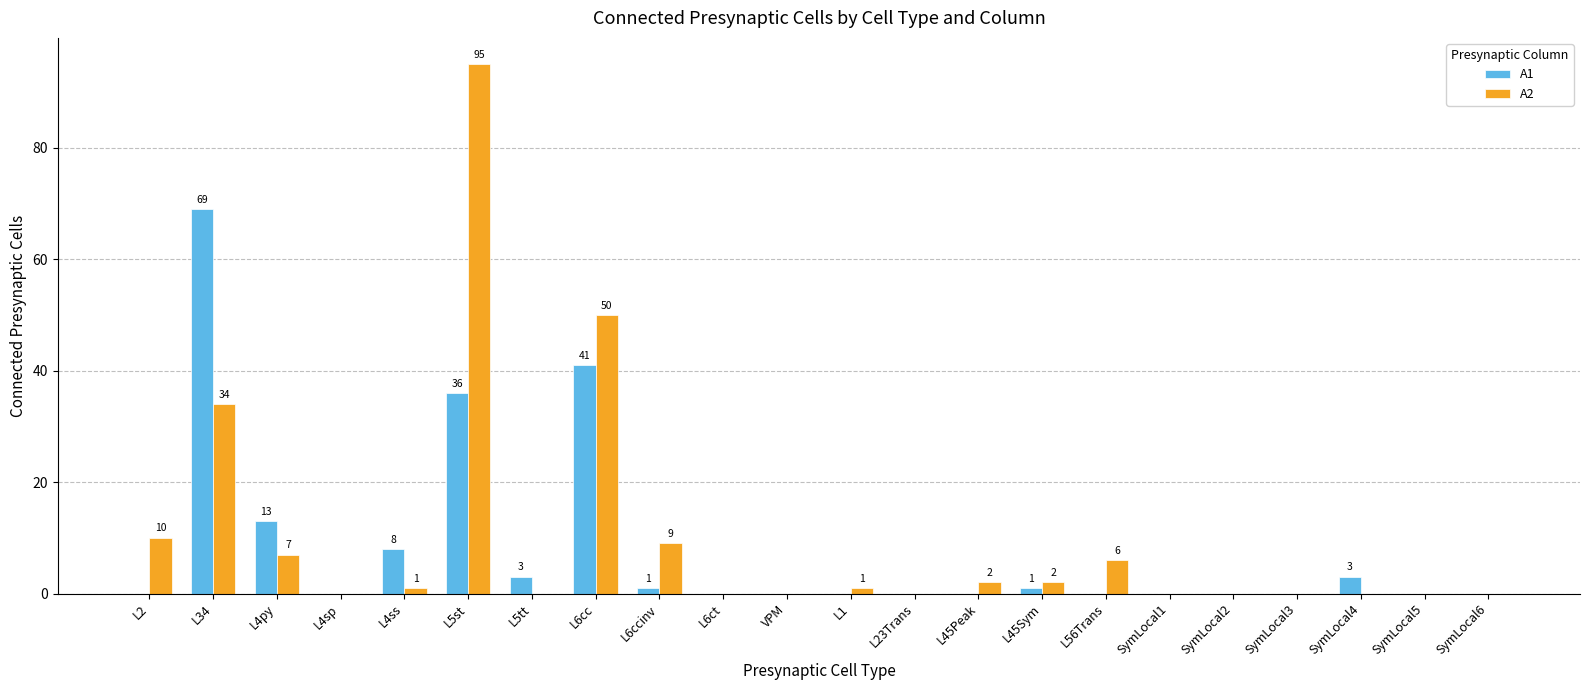

Reading left to right, transcribe all the data shown in this chart.

A1: 0	69	13	0	8	36	3	41	1	0	0	0	0	0	1	0	0	0	0	3	0	0
A2: 10	34	7	0	1	95	0	50	9	0	0	1	0	2	2	6	0	0	0	0	0	0